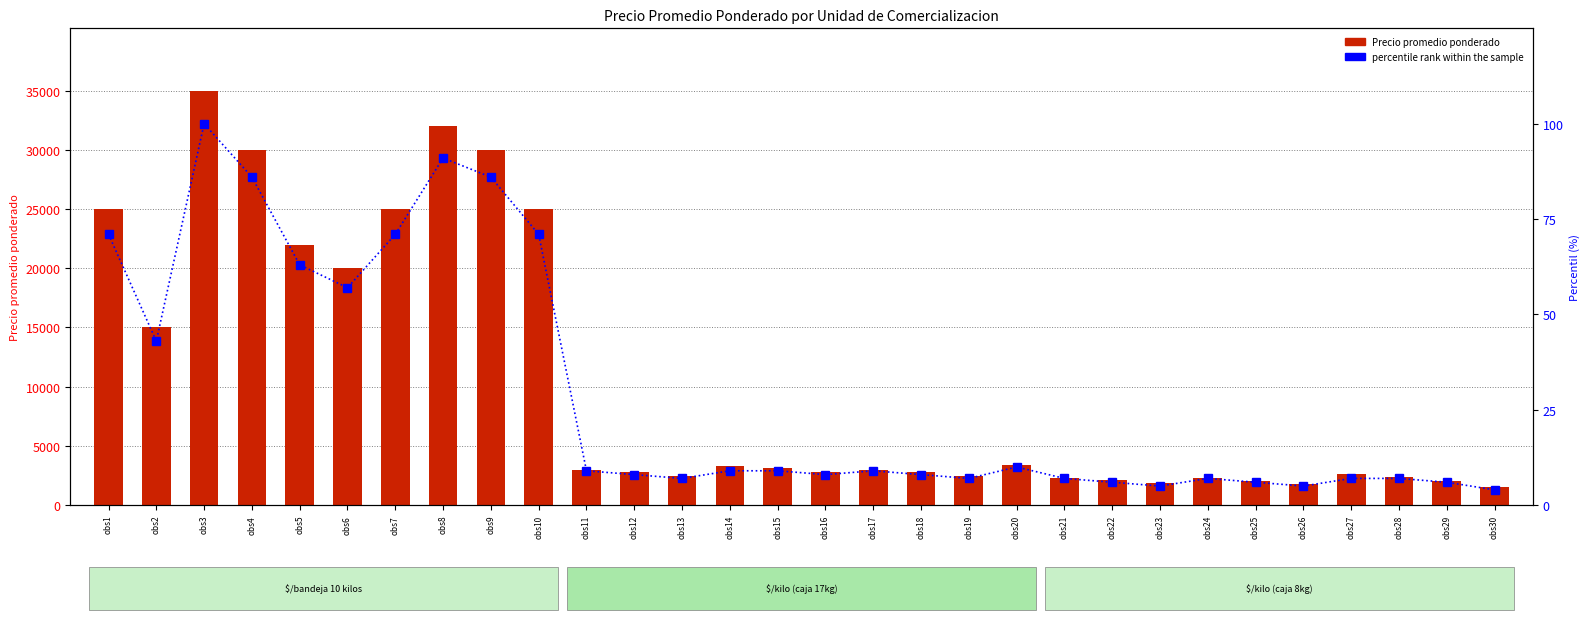

Where does the Precio promedio ponderado series first go above 3000?

obs1